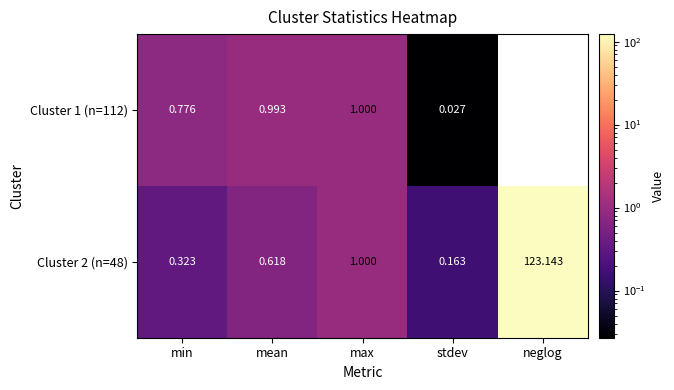

Rank the categories by Cluster 1 (n=112) value from highest to lowest.

max, mean, min, stdev, neglog